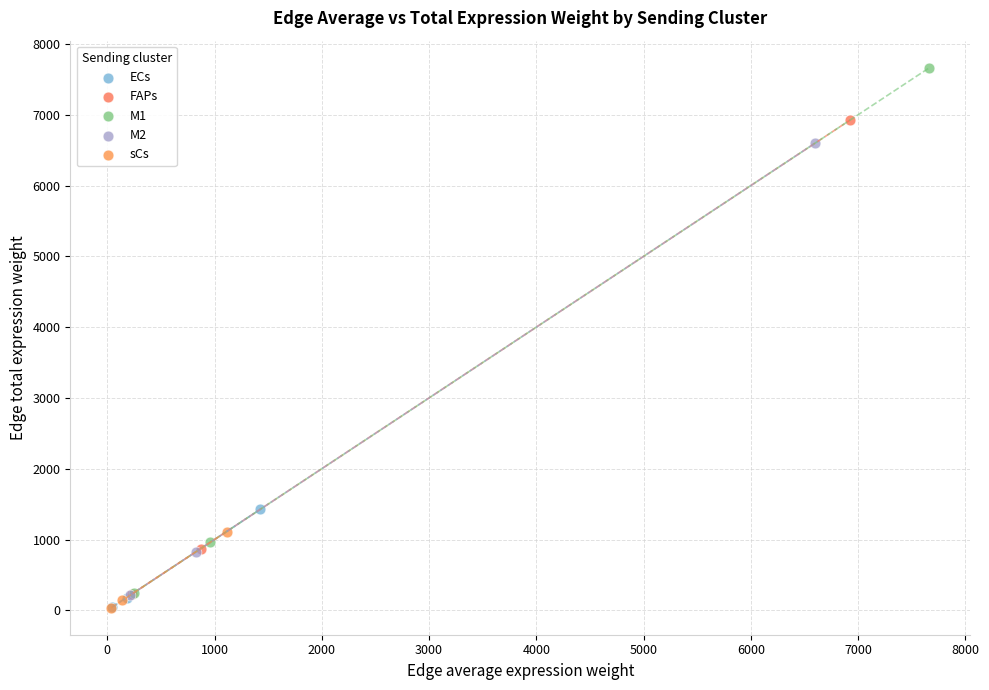

Which series has the widest spread of Y values?

M1